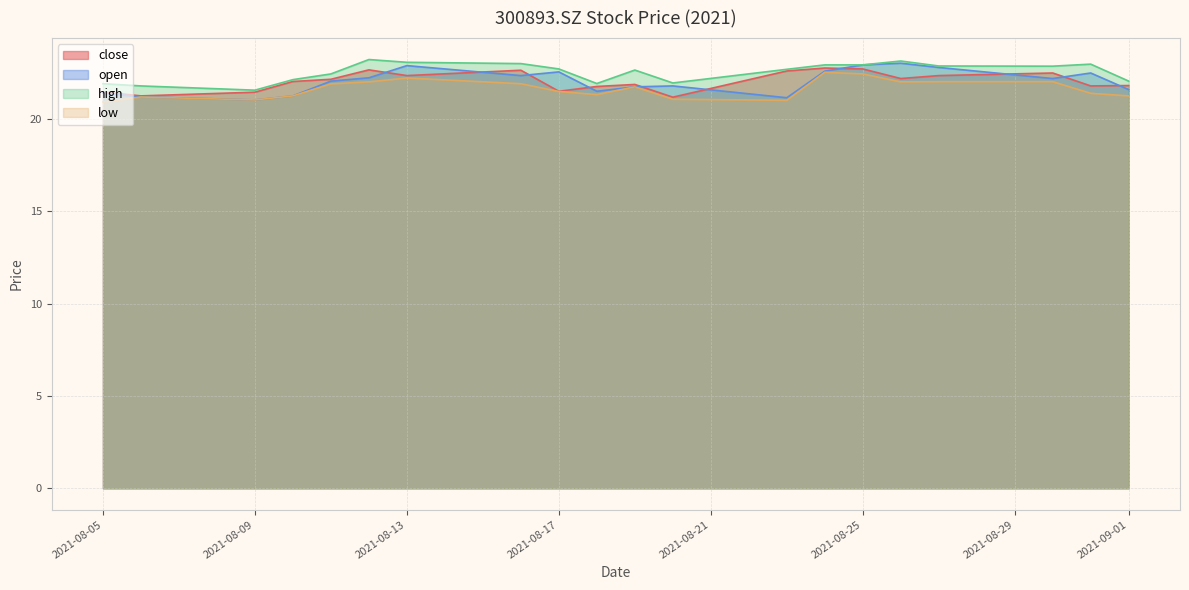

What is the sum of all close values?

441.2